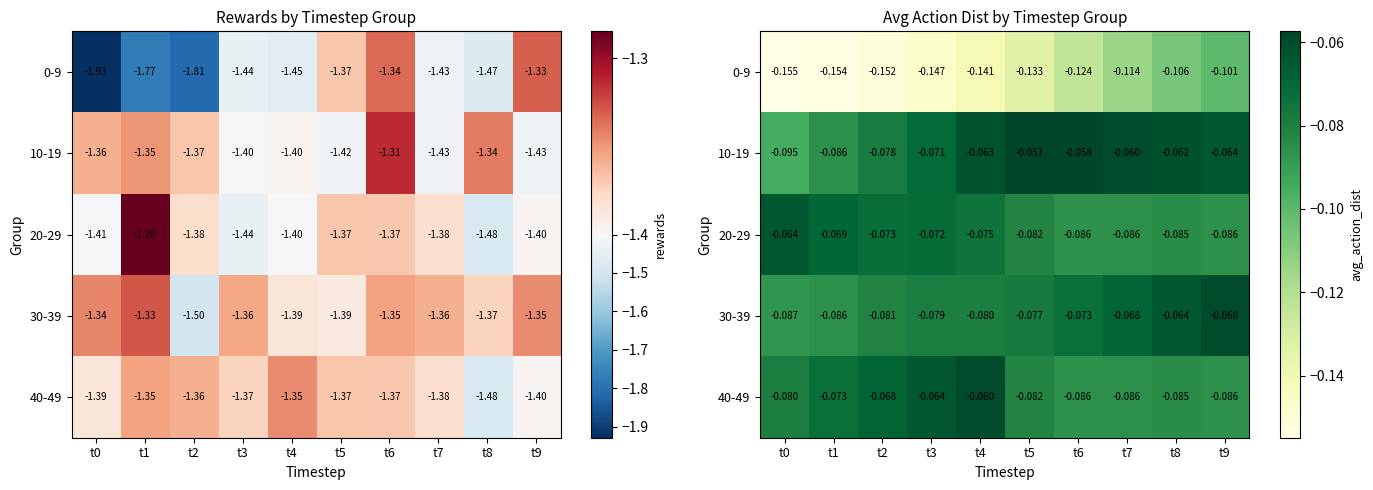

The value of 10-19 at t2 is -0.1. True or false?

False